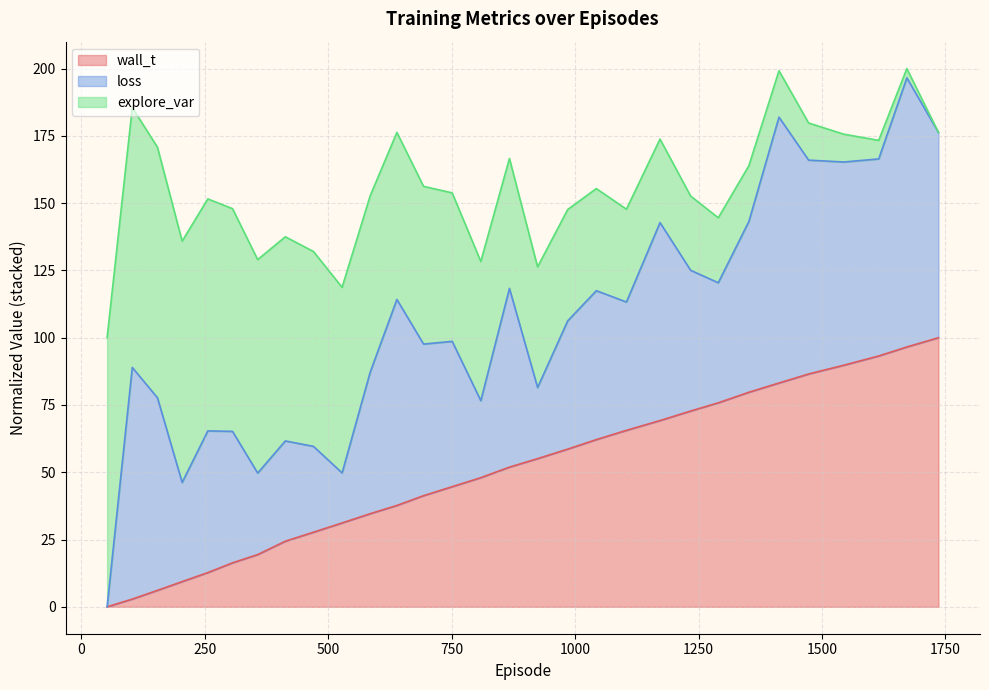

What is the maximum value for wall_t?

100.0